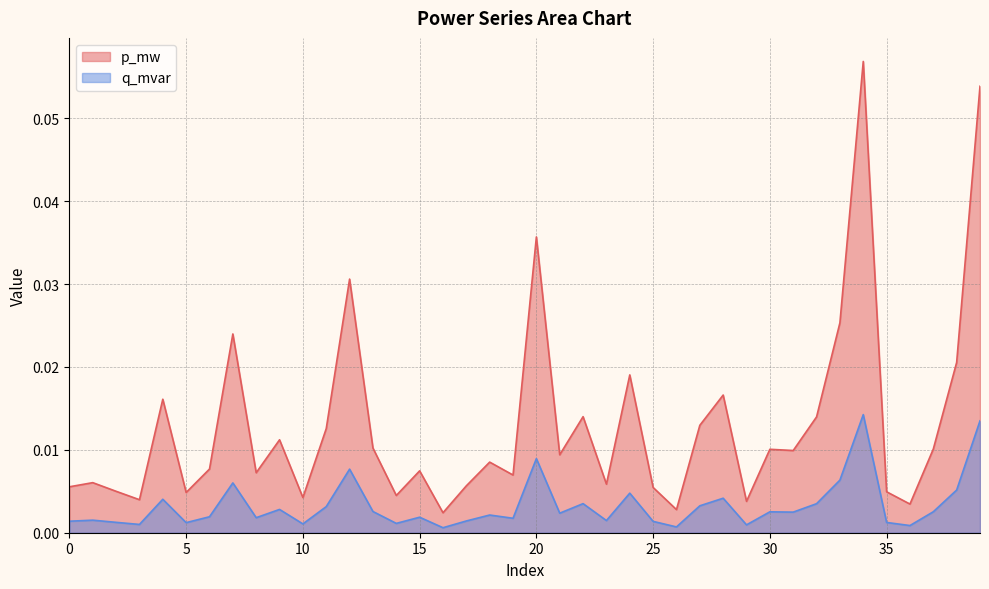

At which category is the sum across all series the highest?

34